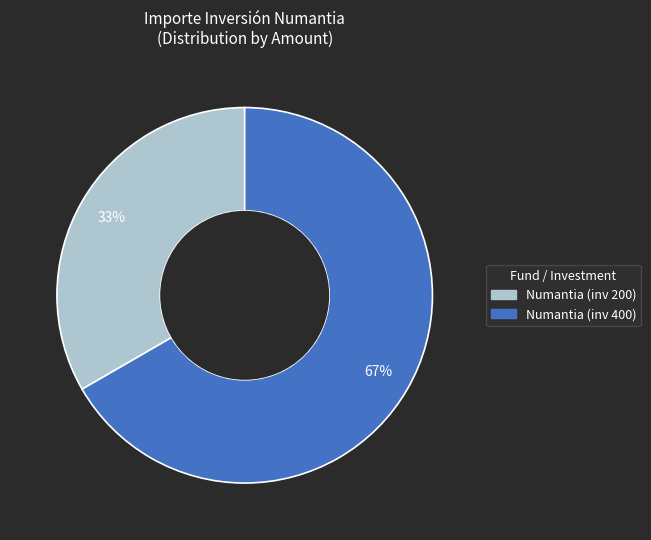

To the nearest percent, what is the average slice percentage?

50%